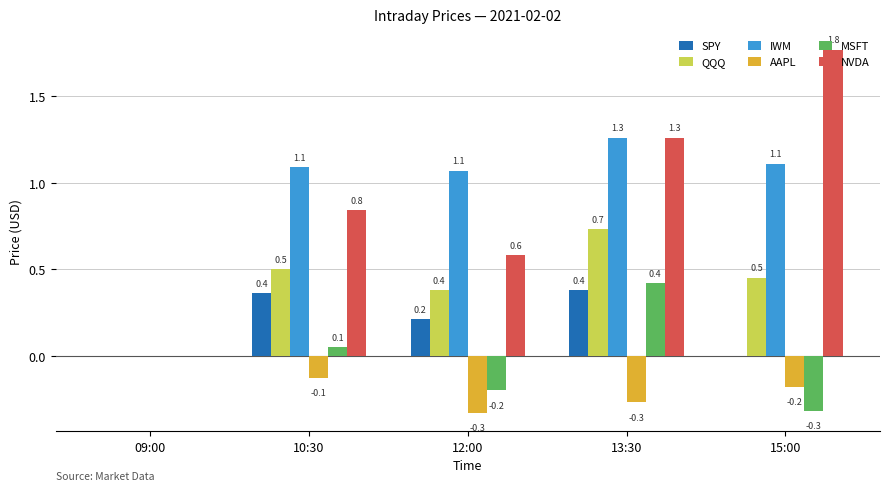

The value of SPY at 10:30 is 0.4. True or false?

True